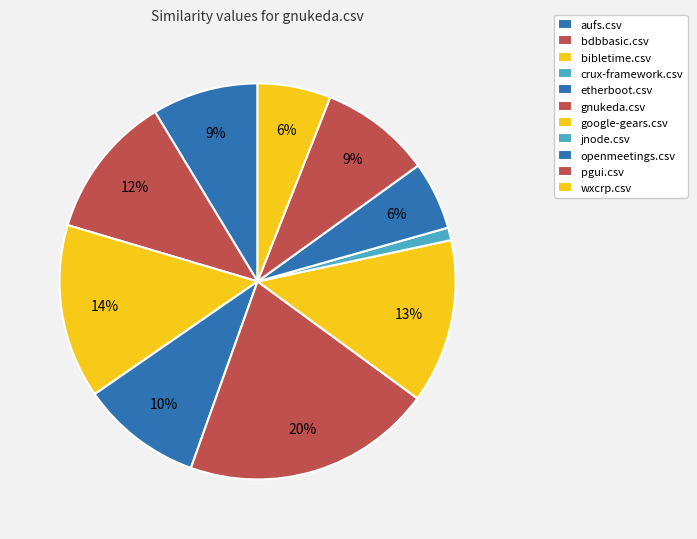

The crux-framework.csv slice represents 1% of the pie. True or false?

False